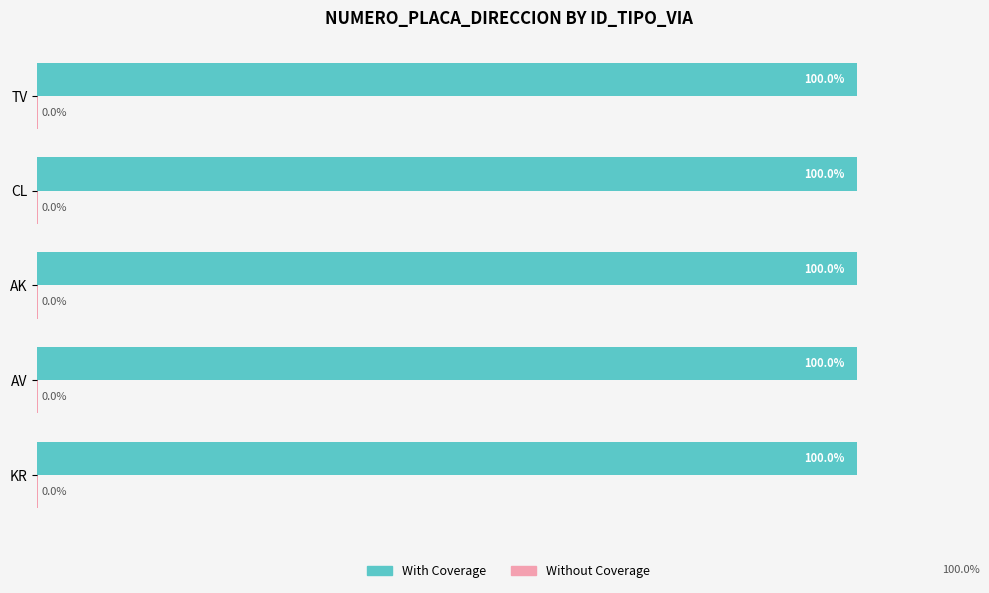

Which series has the largest total across all categories?

With Coverage